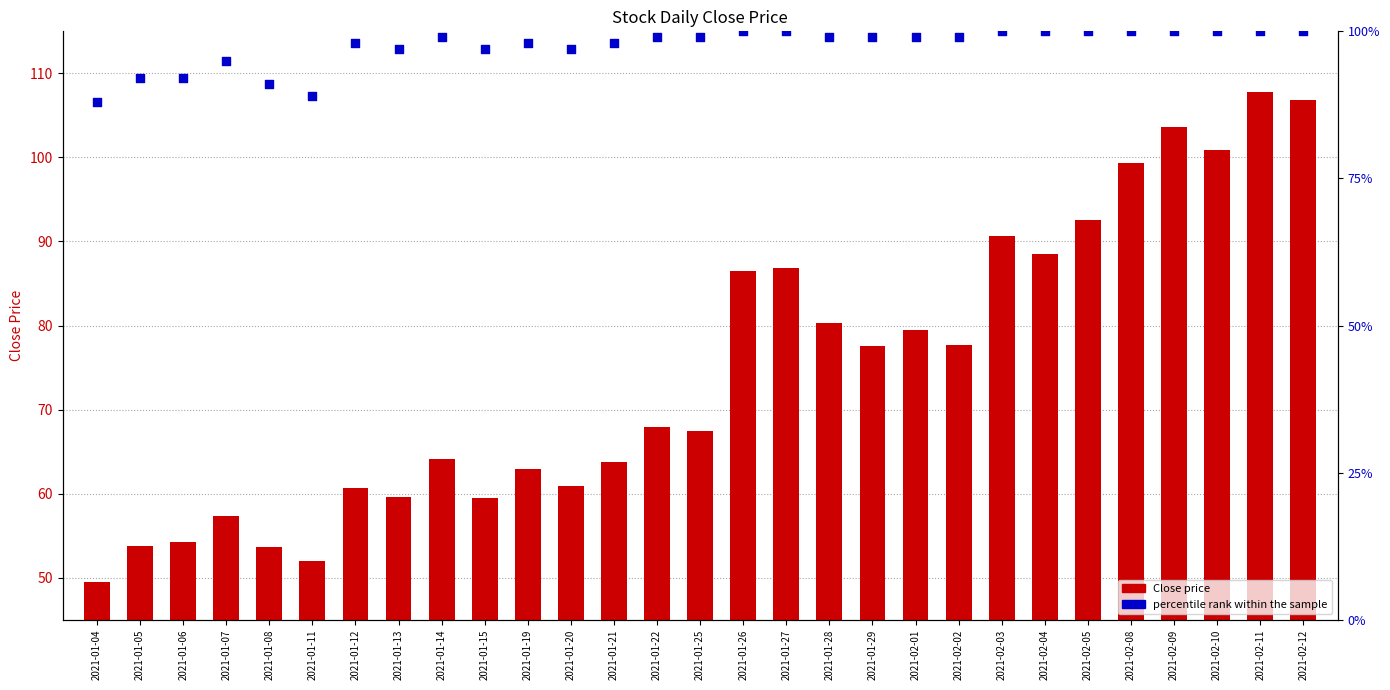

What are all the series names shown in the legend?

Close price, percentile rank within the sample